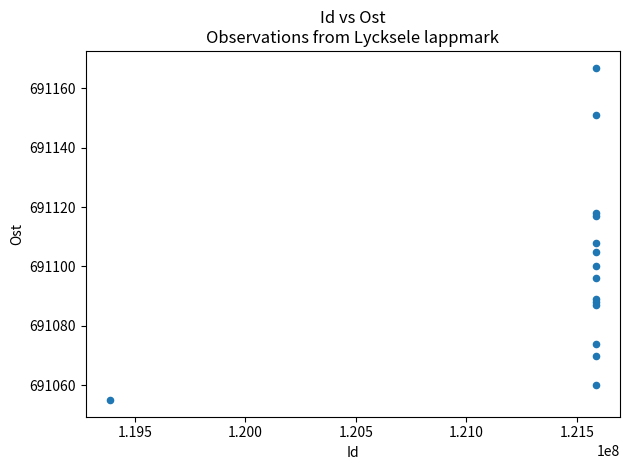

What Y value in the scatter plot is closest to 691111?

691108